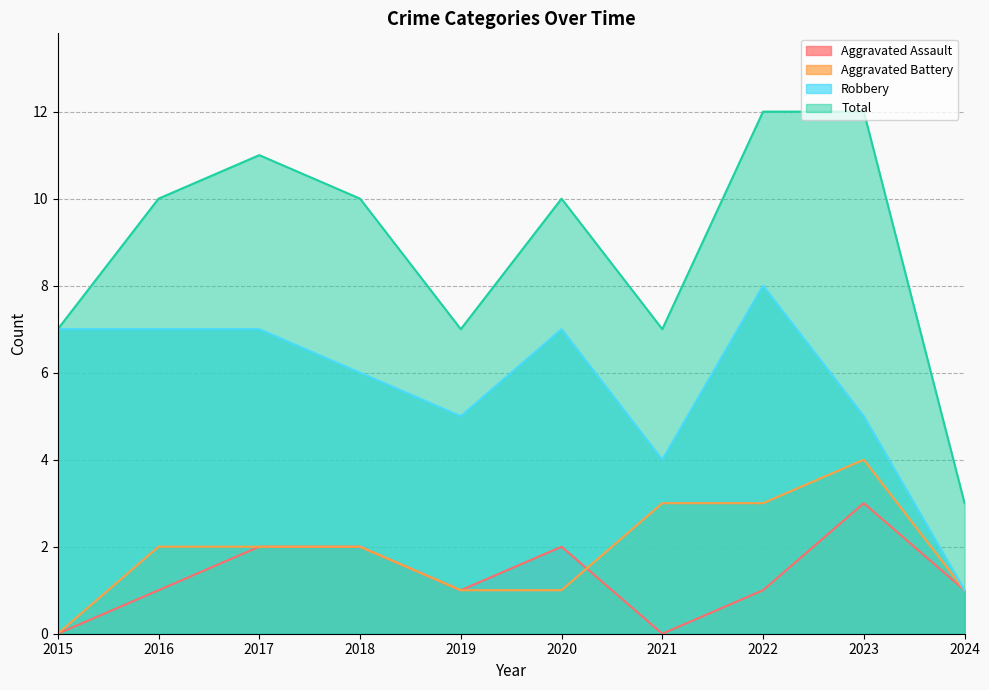

True or false: Robbery and Aggravated Battery intersect in this chart.

False